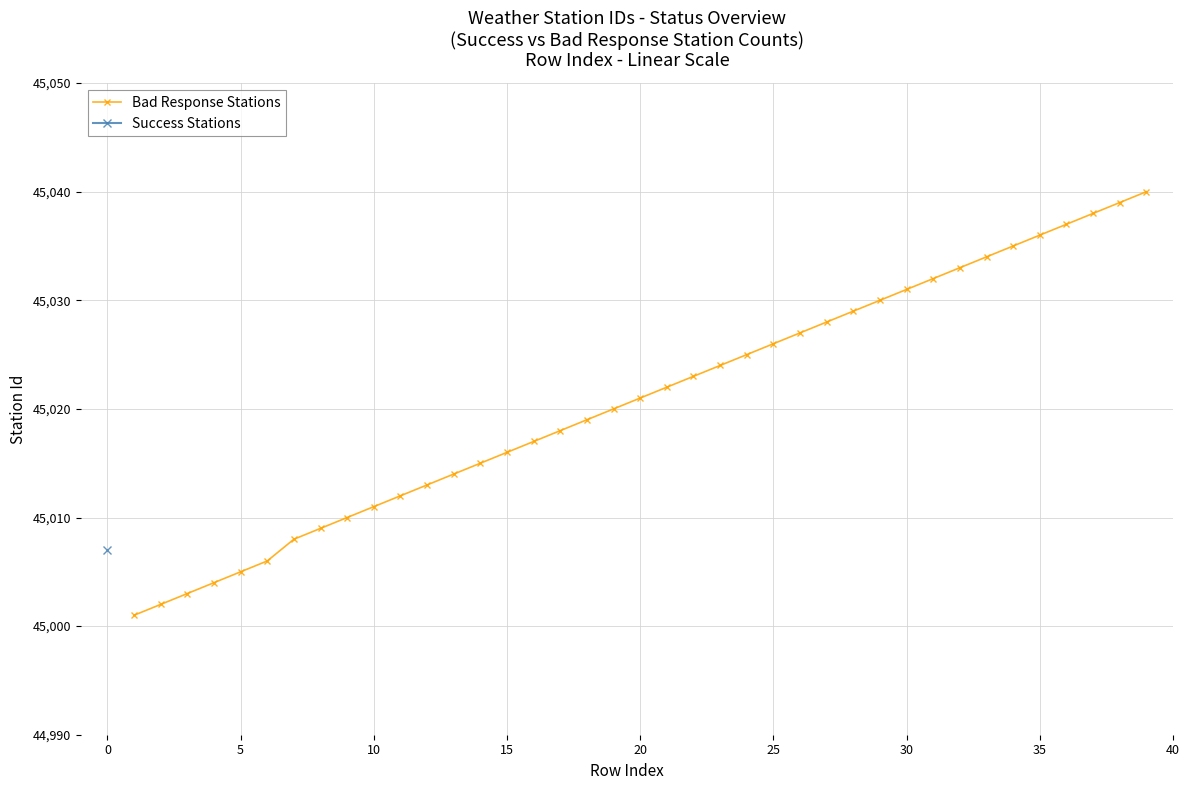

What is the sum of all values?

1755813